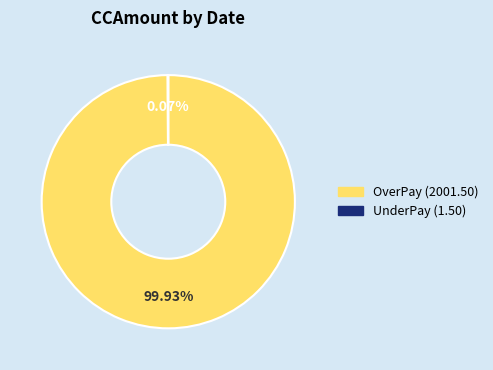

Does any single category account for the majority?

Yes